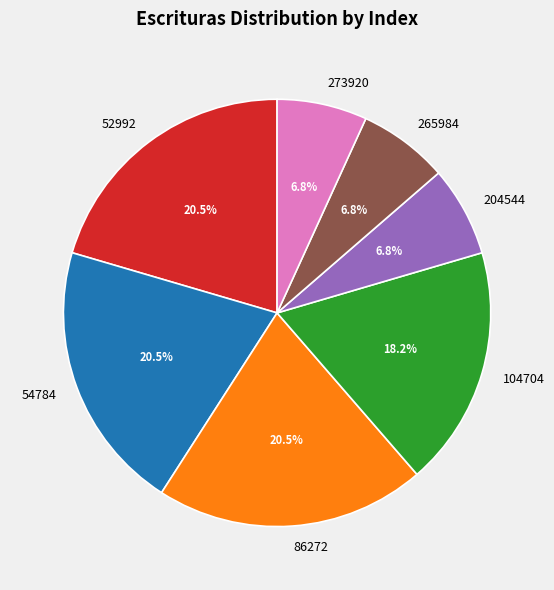

What is the ratio of the value at 52992 to the value at 86272?

1.0